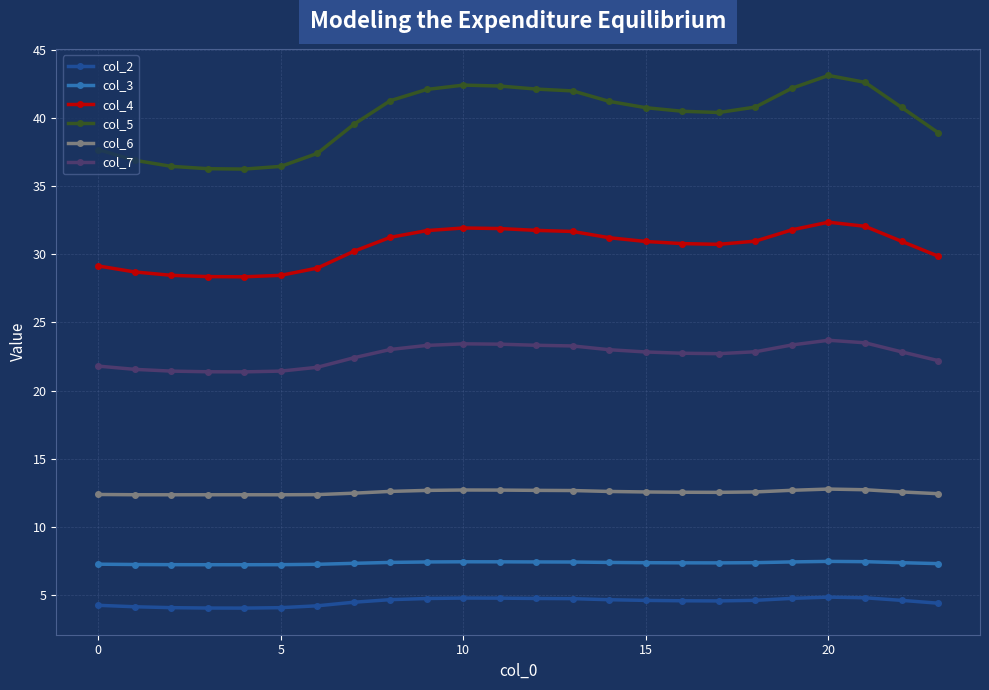

Which series has the largest range (max minus min)?

col_5